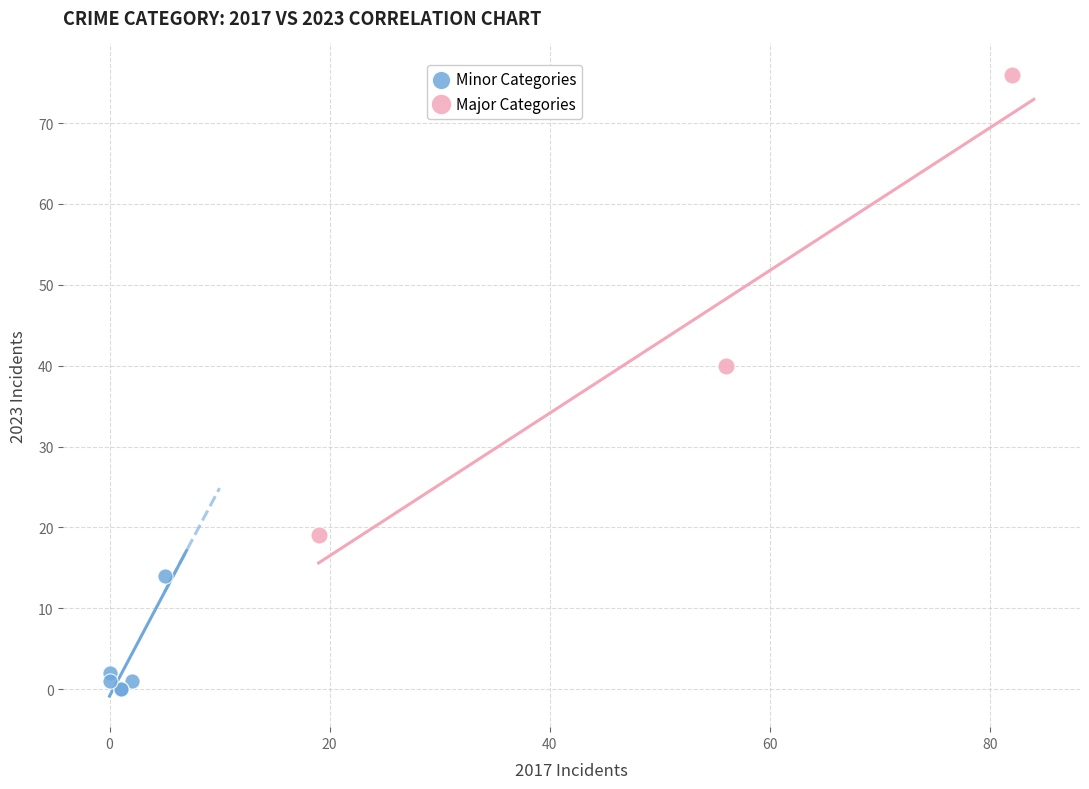

Which series has the widest spread of Y values?

Major Categories